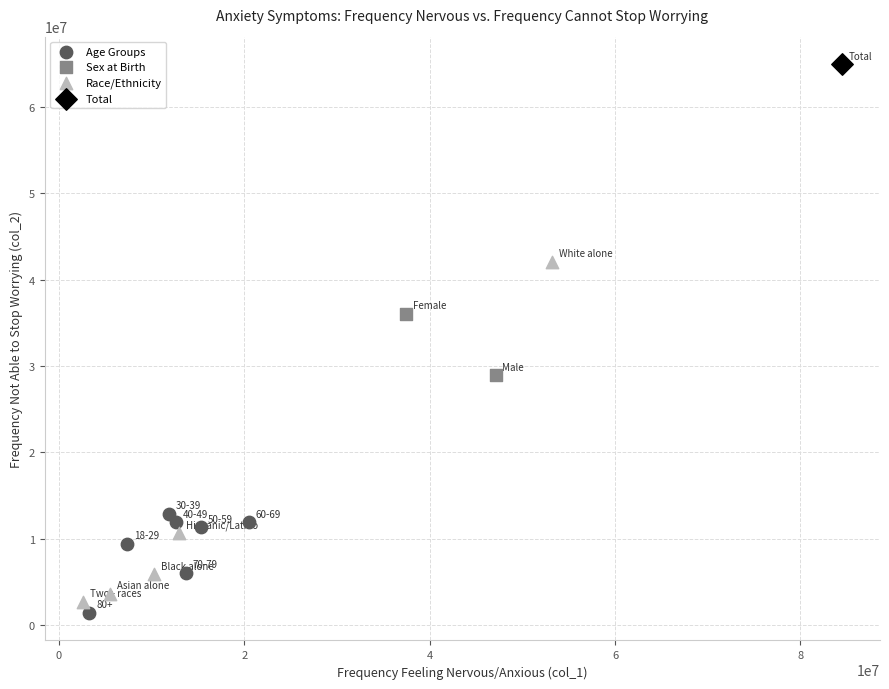

Which series contains the lowest Y value?

Age Groups